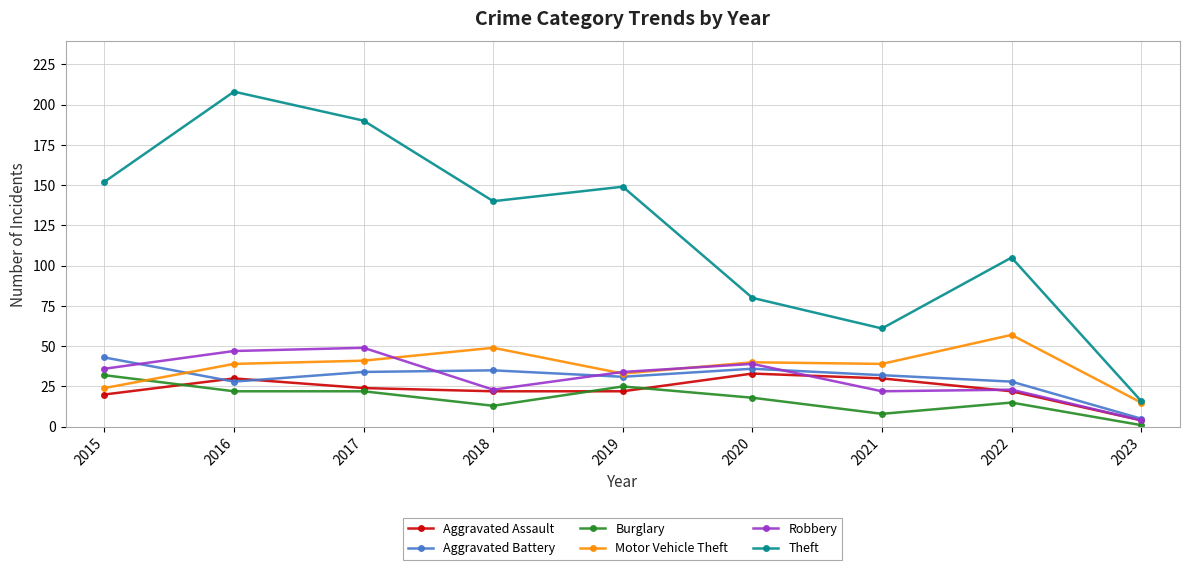

Reading left to right, extract all data points from this chart.

Aggravated Assault: 20	30	24	22	22	33	30	22	4
Aggravated Battery: 43	28	34	35	31	36	32	28	5
Burglary: 32	22	22	13	25	18	8	15	1
Motor Vehicle Theft: 24	39	41	49	33	40	39	57	15
Robbery: 36	47	49	23	34	39	22	23	4
Theft: 152	208	190	140	149	80	61	105	16